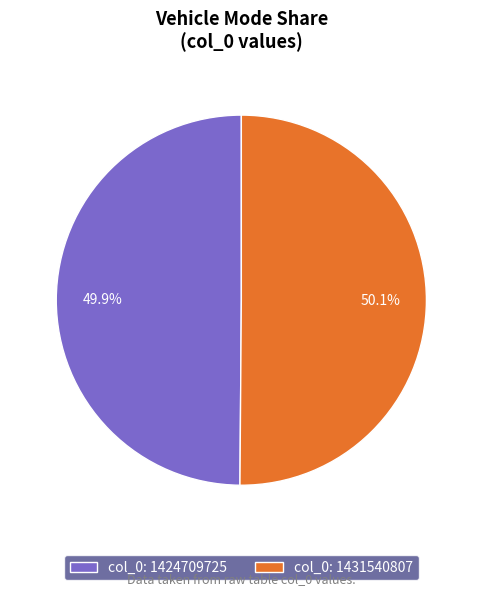

What is the ratio of the value at col_0: 1424709725 to the value at col_0: 1431540807?

1.0